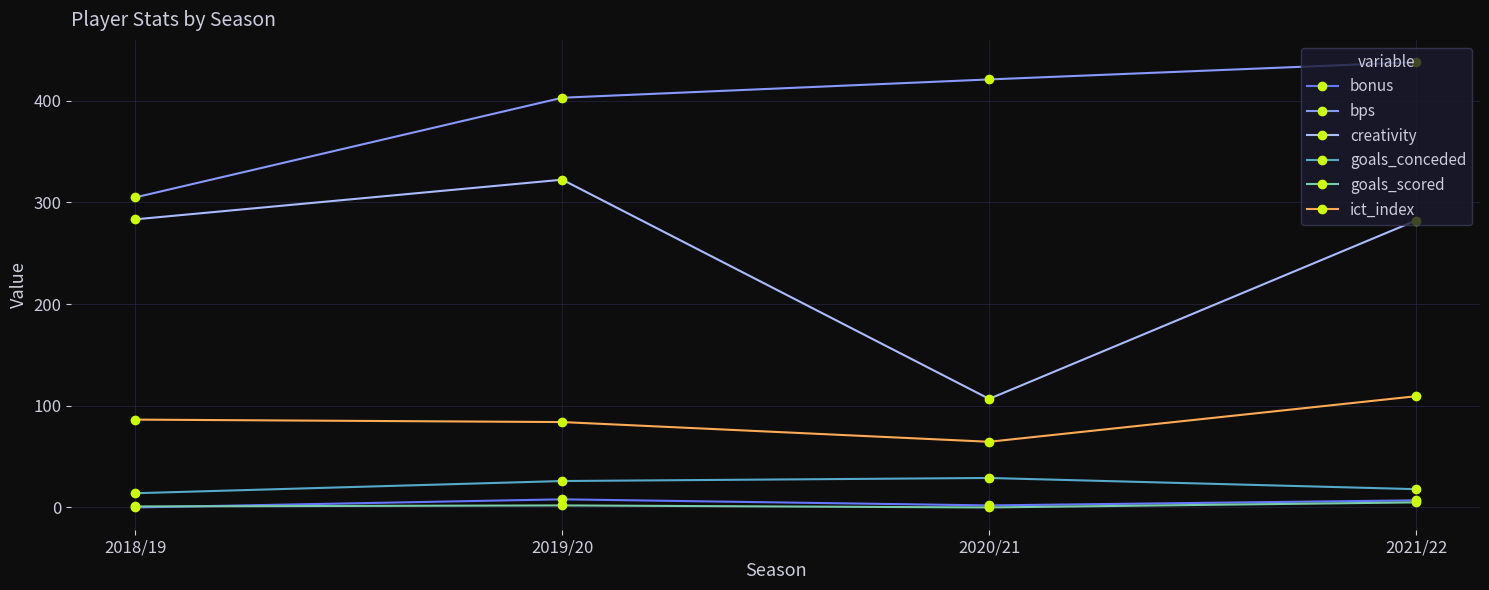

What is the average value of the ict_index series?

86.1